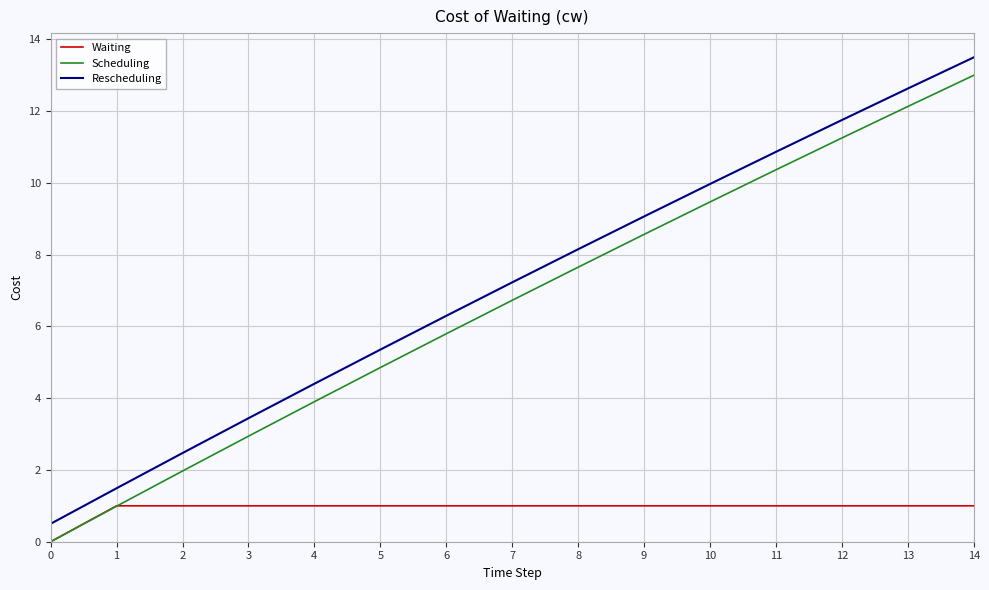

What is the difference between the highest and lowest values at 7?

6.2